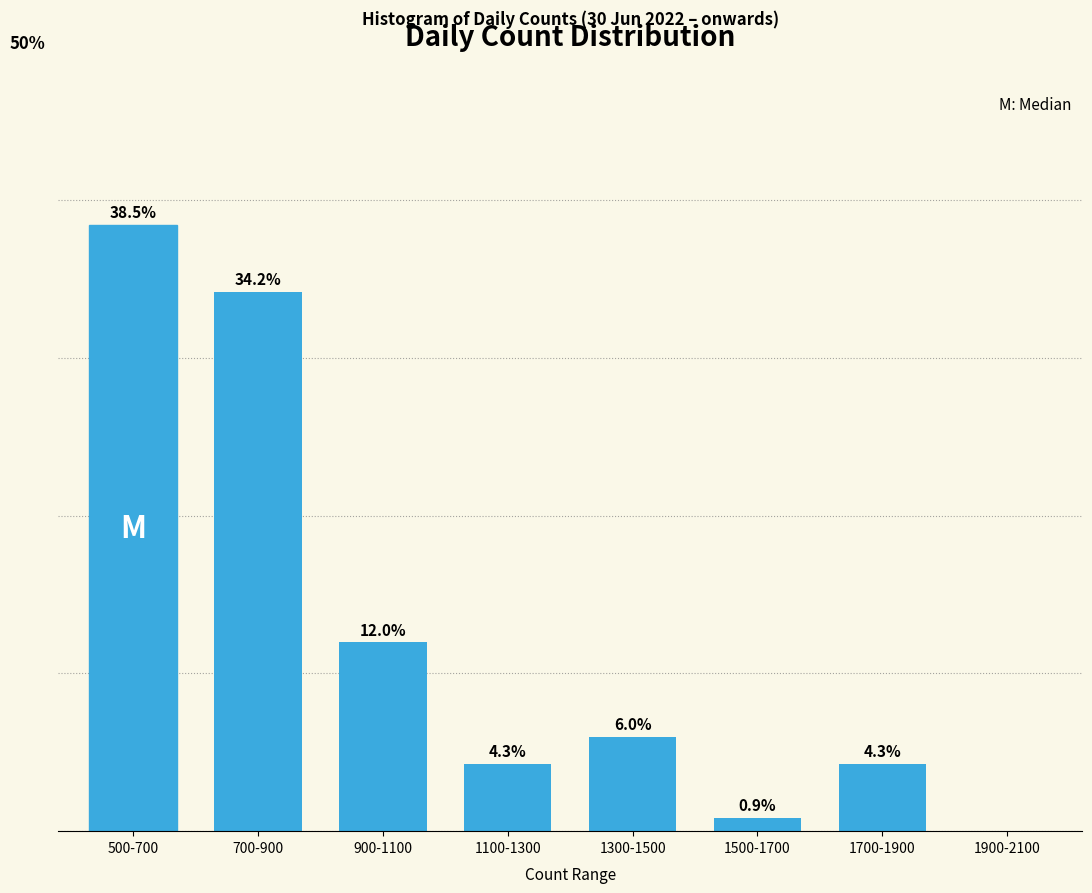

At which label is the value closest to 19?

900-1100